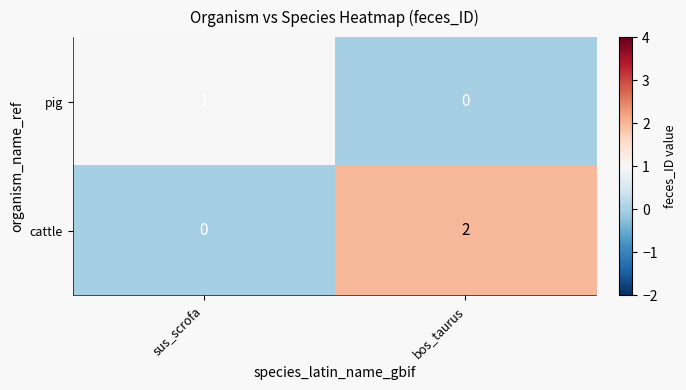

Where is pig nearest to the value 0?

bos_taurus